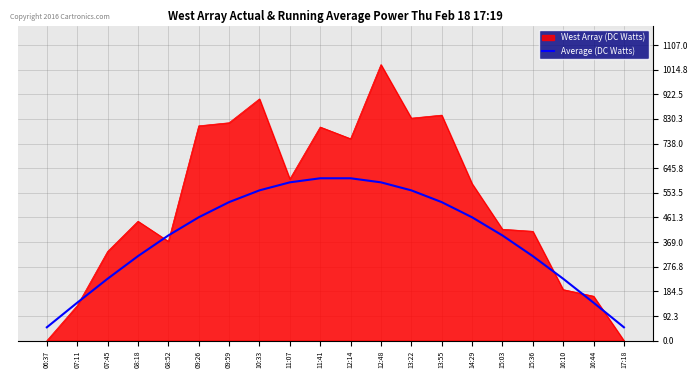

At which label does West Array (DC Watts) reach its peak?

12:48